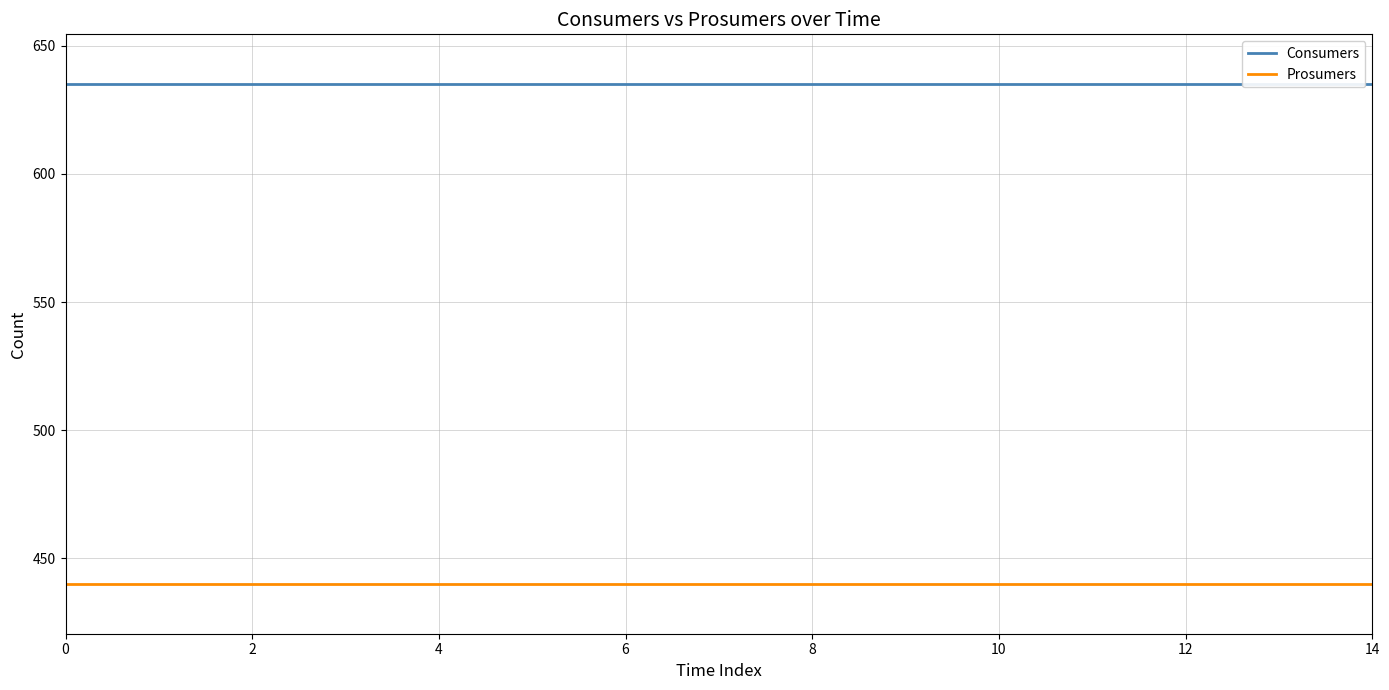

True or false: Prosumers and Consumers cross at least once.

False